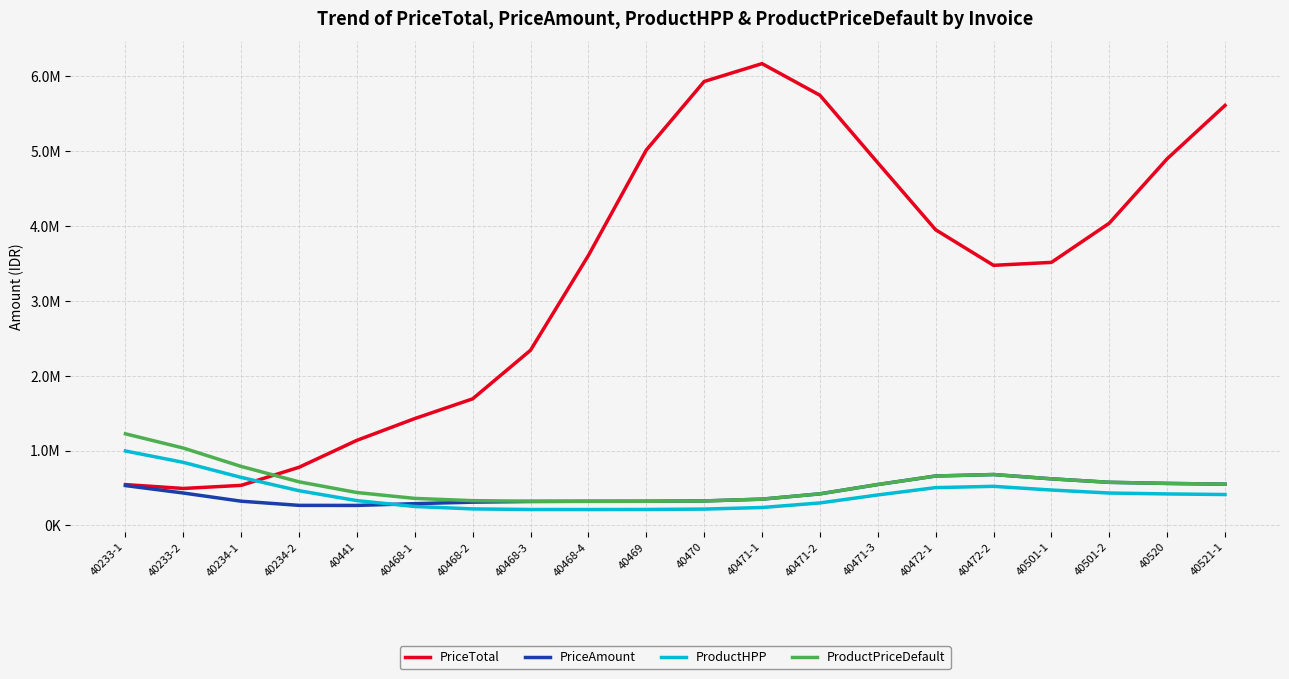

Does the chart have visible grid lines?

Yes